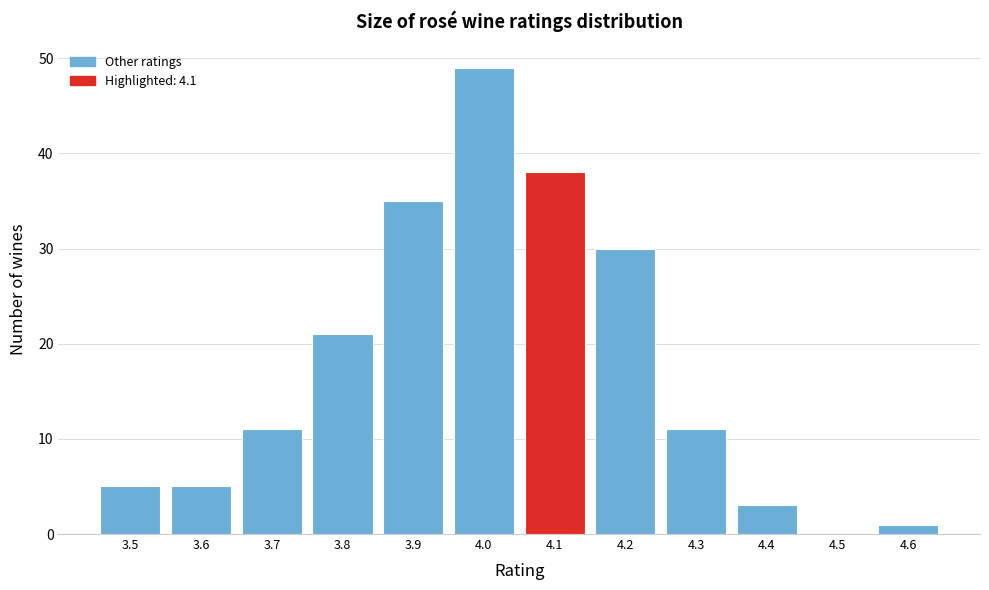

Which range on the x-axis has the tallest bar?

3.95 to 4.05